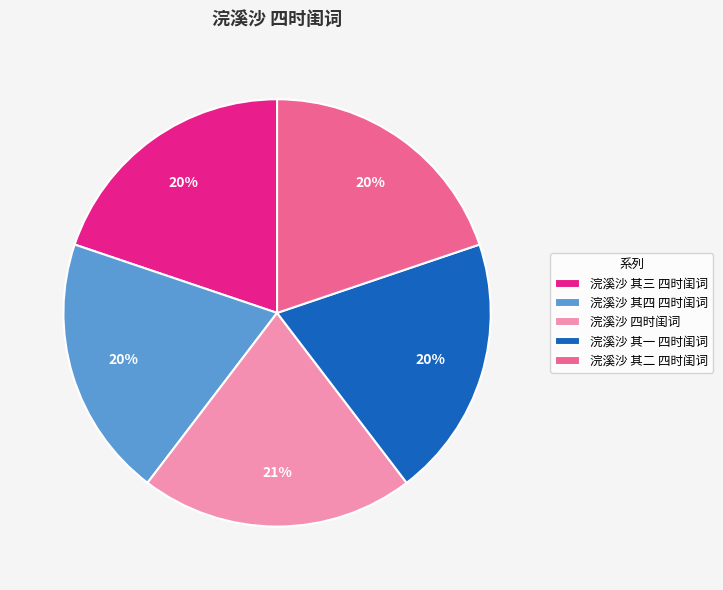

Is 浣溪沙 其三 四时闺词 the majority of the pie?

No